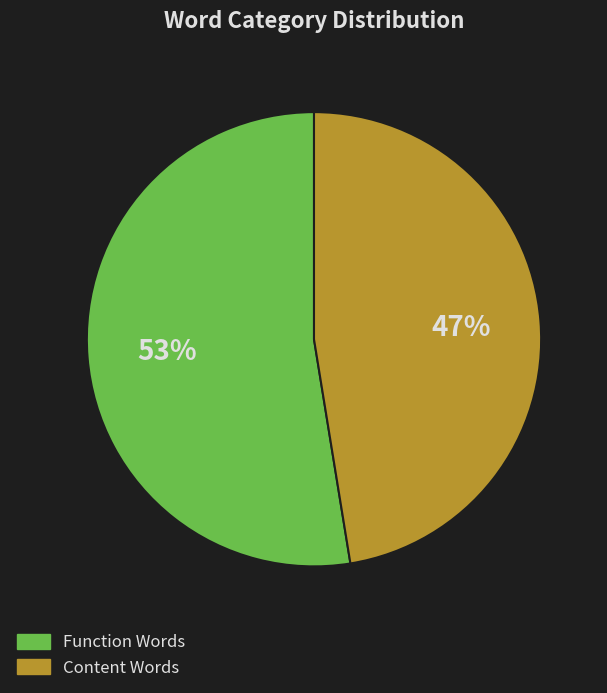

What percentage is the Function Words slice, to the nearest percent?

53%